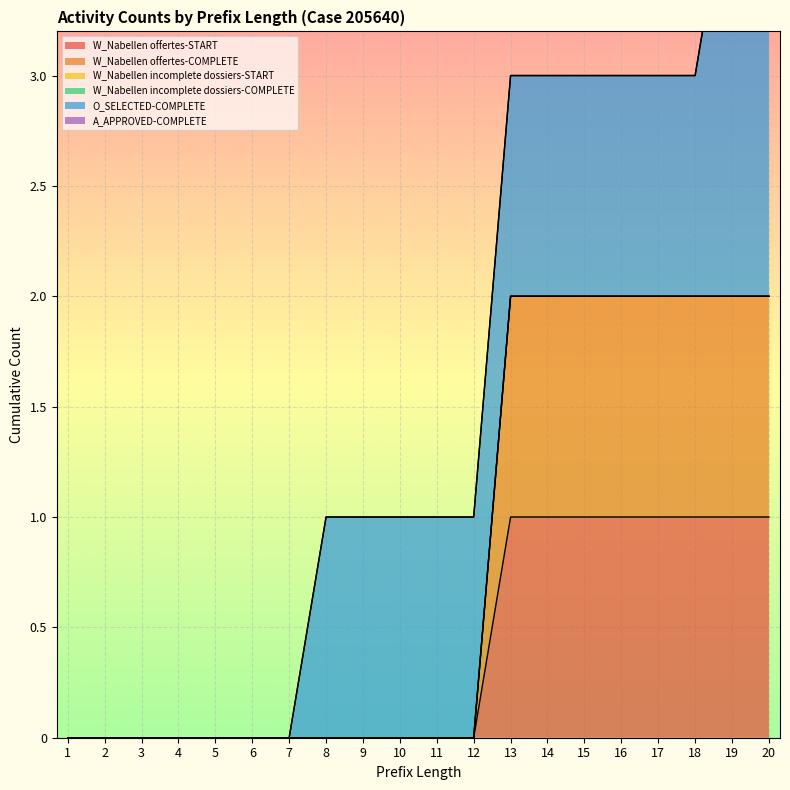

Where is W_Nabellen incomplete dossiers-START nearest to the value 0?

1